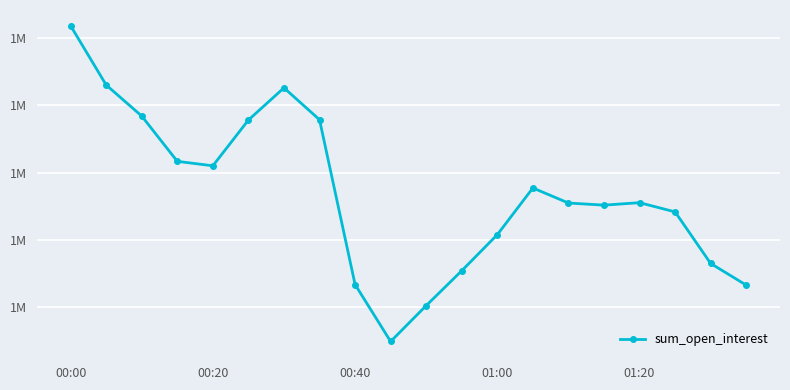

Does the chart have visible grid lines?

Yes